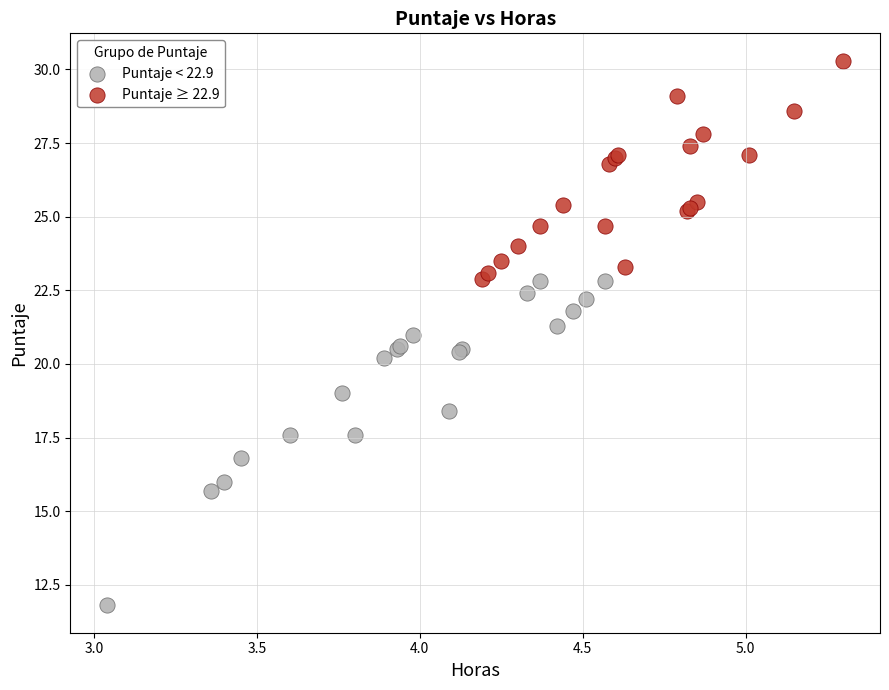

What are all the series names shown in the legend?

Puntaje < 22.9, Puntaje ≥ 22.9